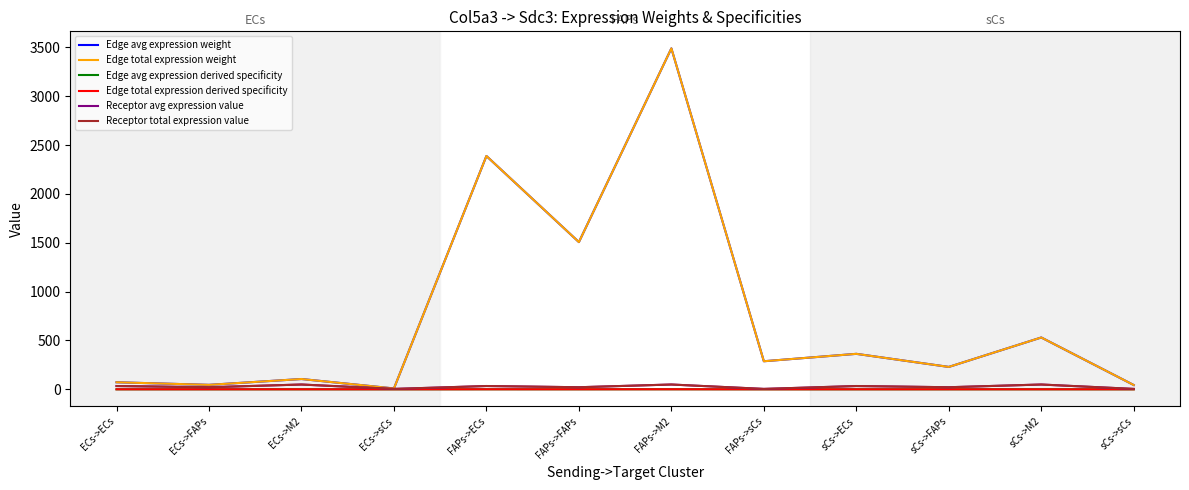

True or false: Receptor avg expression value and Edge total expression weight cross at least once.

False